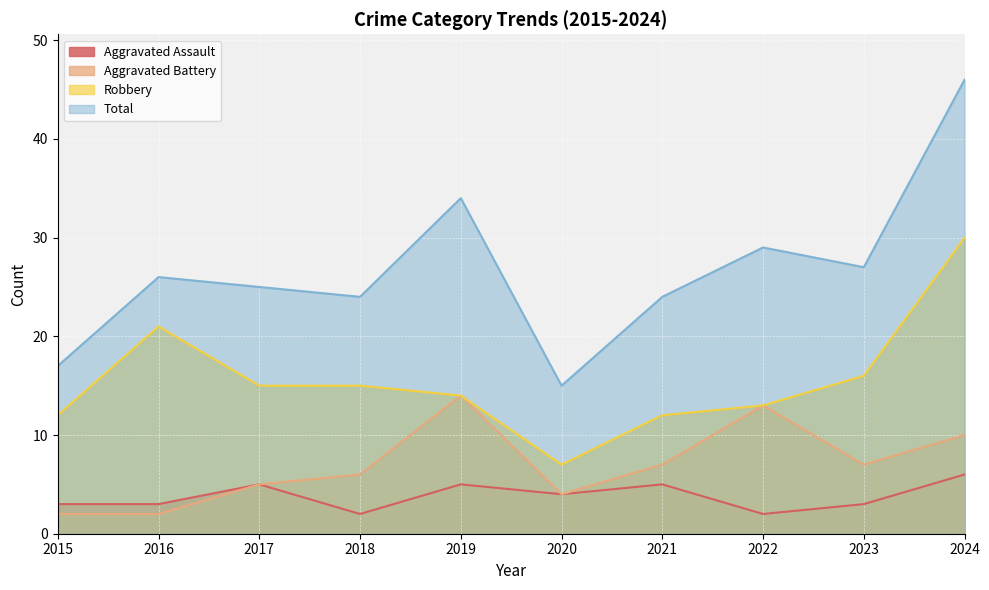

True or false: Aggravated Battery and Aggravated Assault cross at least once.

False